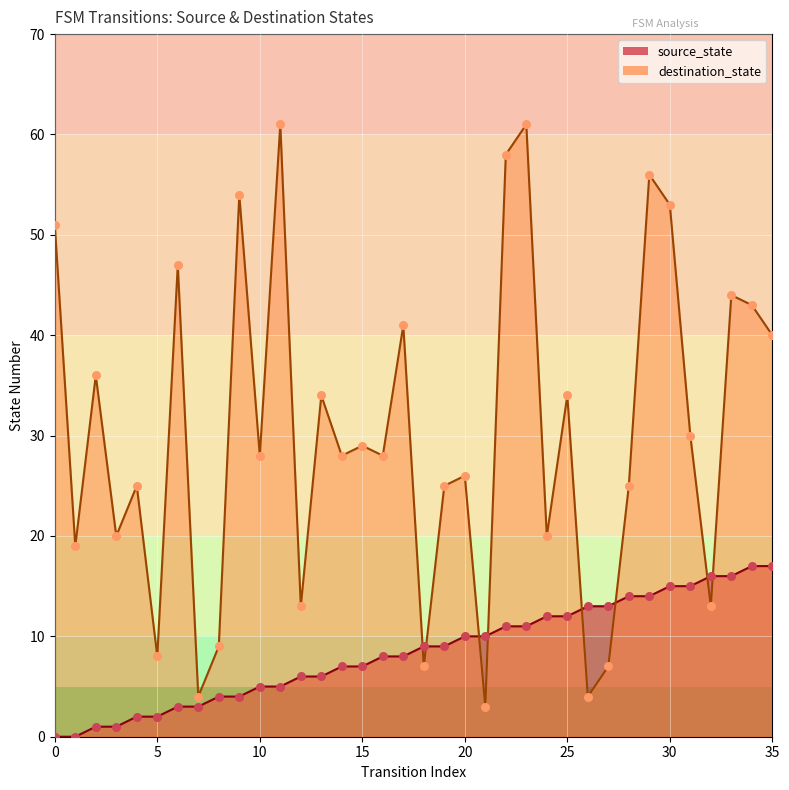

At how many categories does at least one series exceed 40?

11